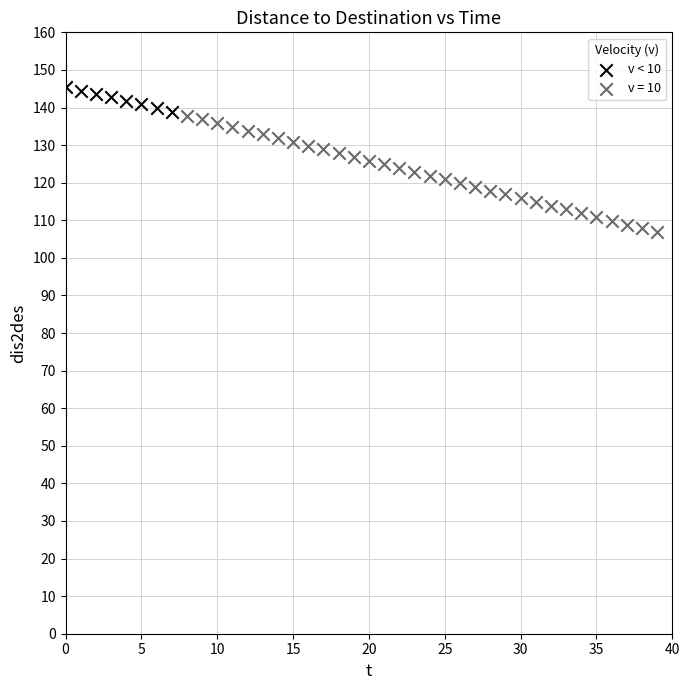

Which series reaches the maximum Y coordinate?

v < 10